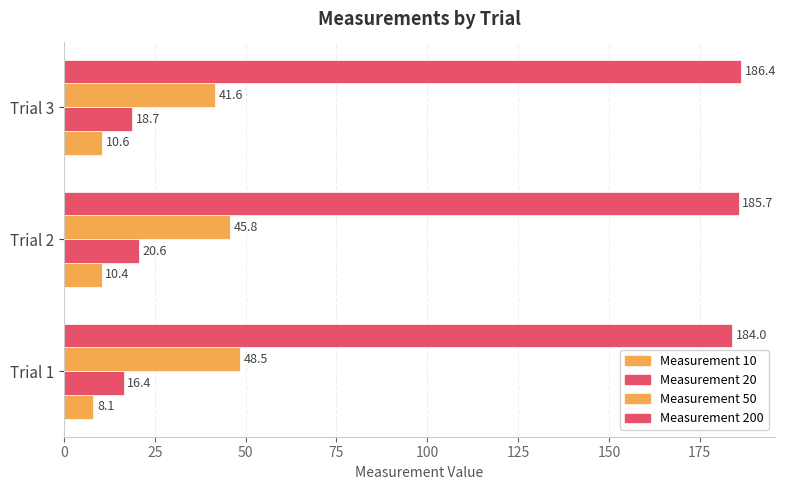

Which series has the largest range (max minus min)?

Measurement 50